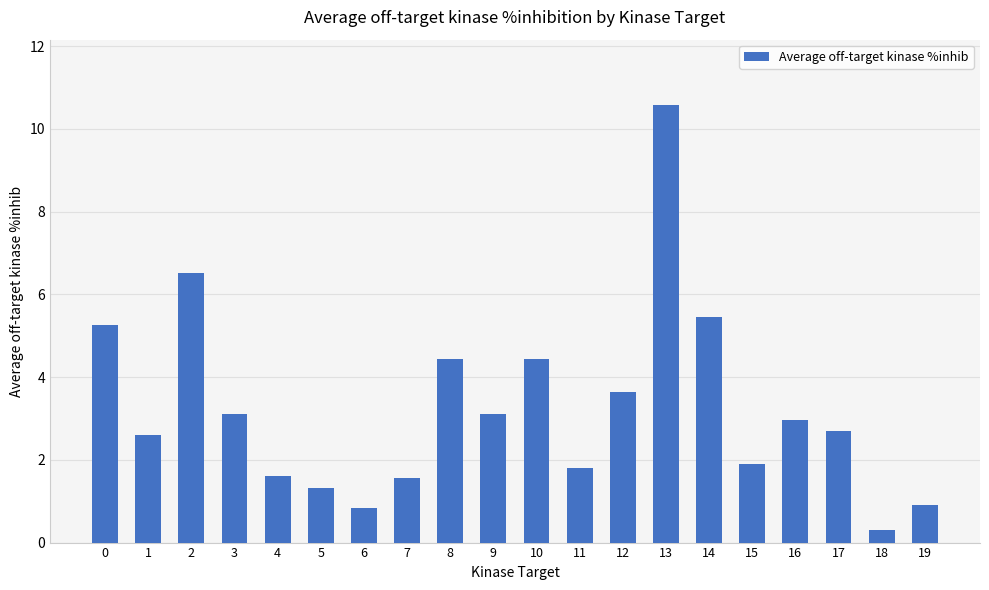

Count the number of data series in this chart.

1